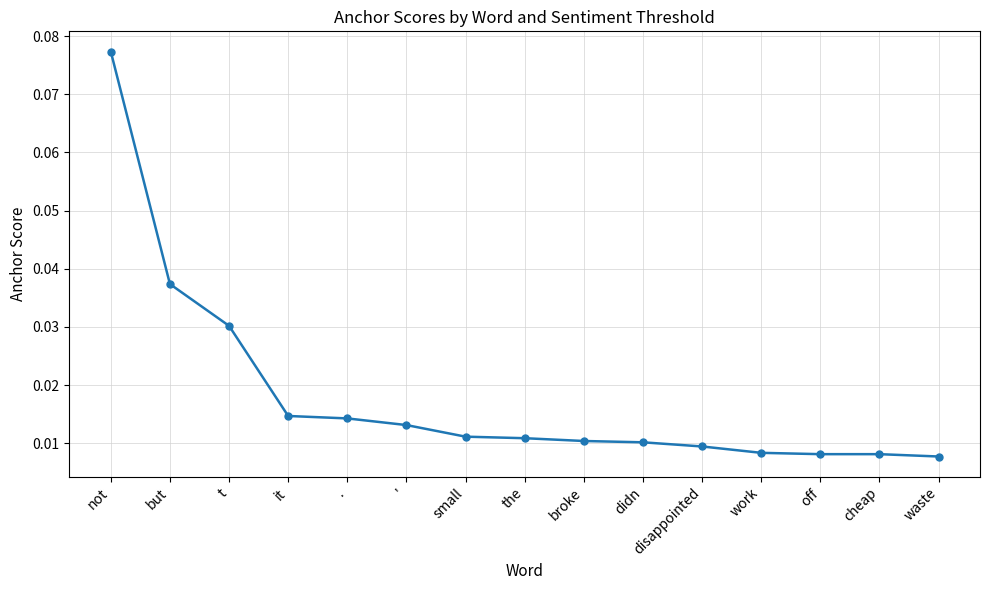

Which category has the highest value across all series?

not